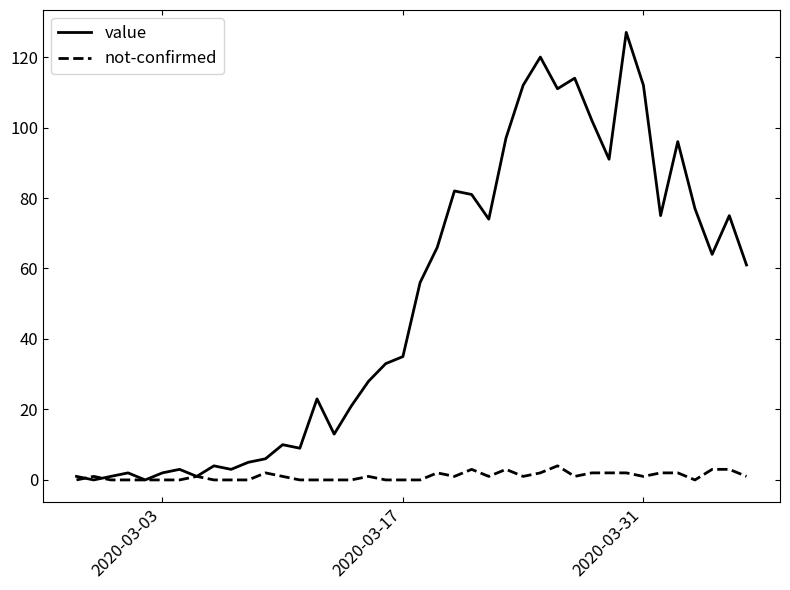

Which series has the largest range (max minus min)?

value